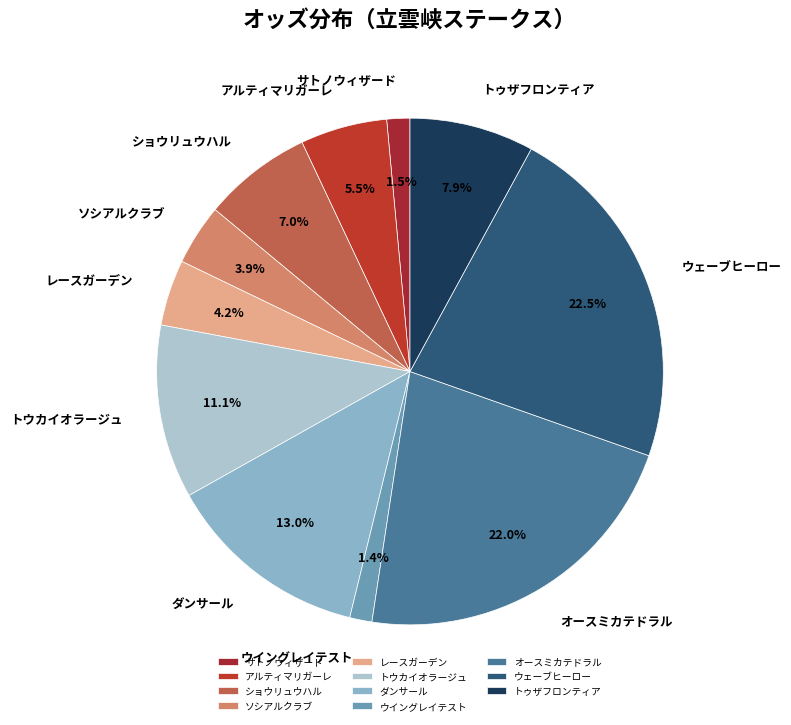

Count the number of slices in the pie.

11